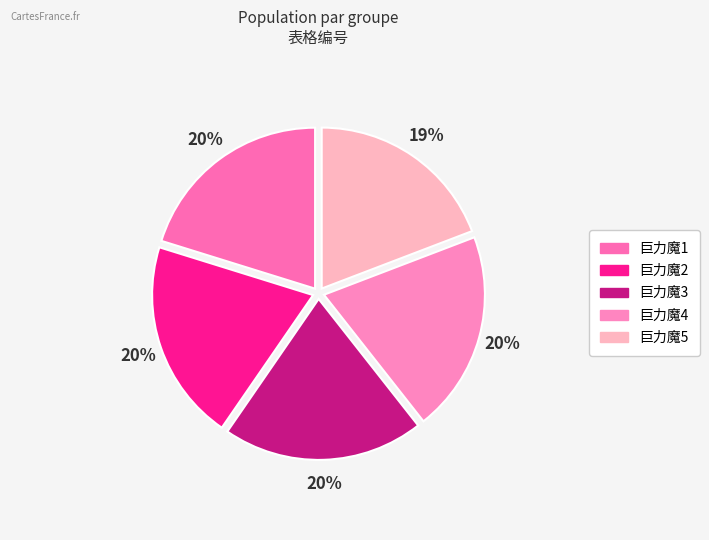

How many segments does this pie chart have?

5